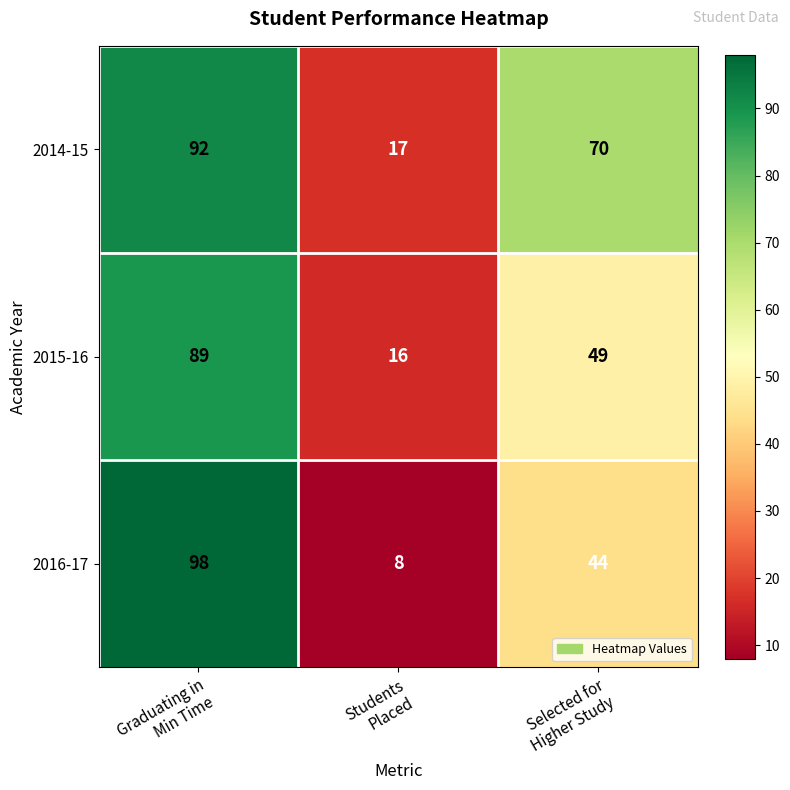

Between Graduating in
Min Time and Students
Placed, which series saw the biggest shift?

2016-17